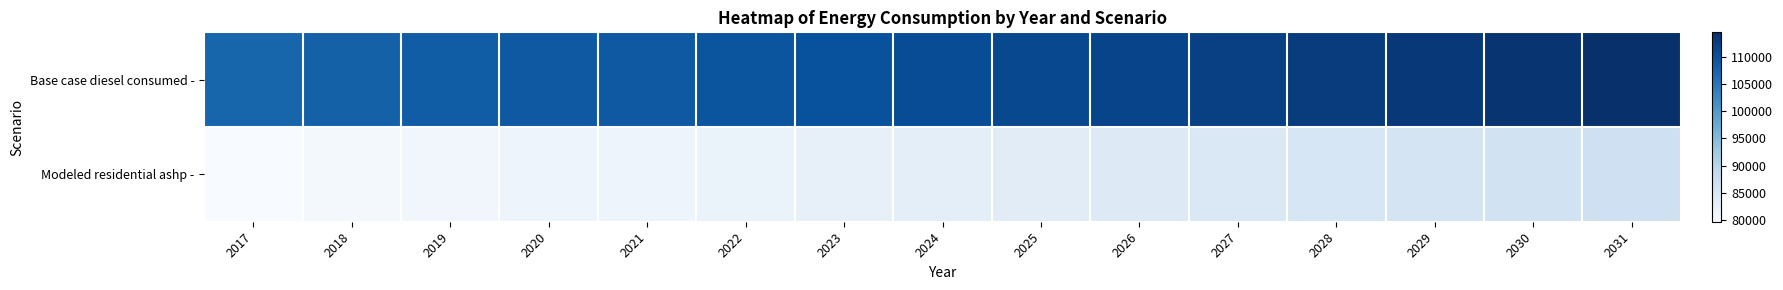

At which category does the chart reach its minimum across all series?

2017